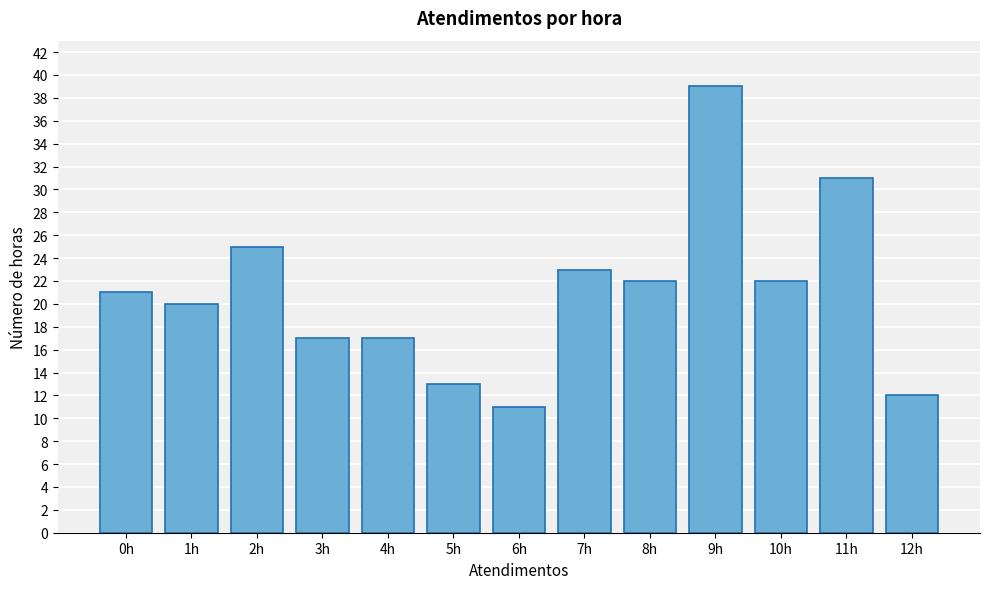

Reading left to right, list all the values displayed in this chart.

21	20	25	17	17	13	11	23	22	39	22	31	12